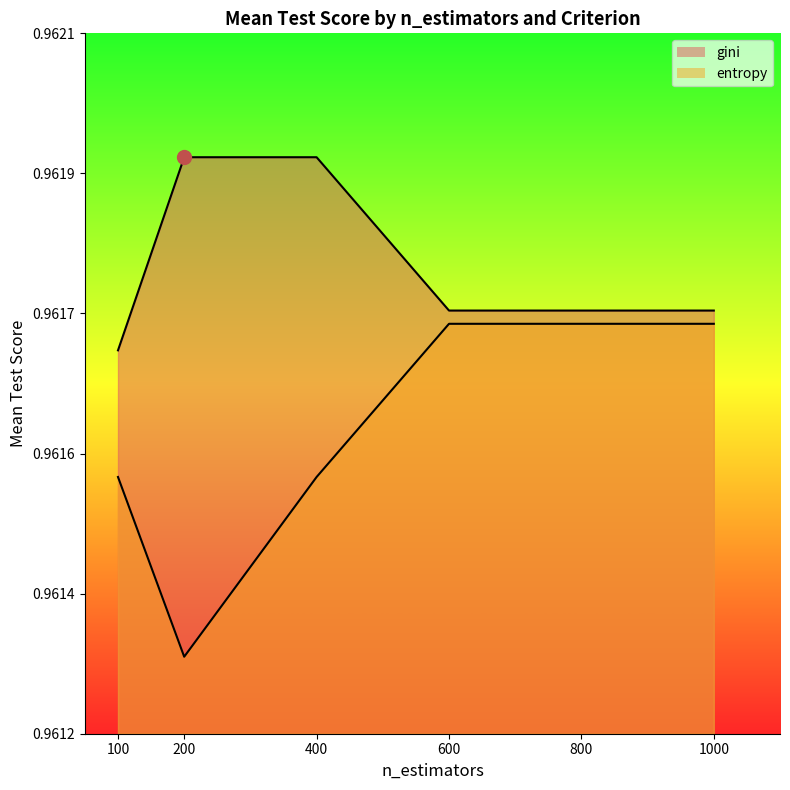

How many distinct data groups are displayed?

2